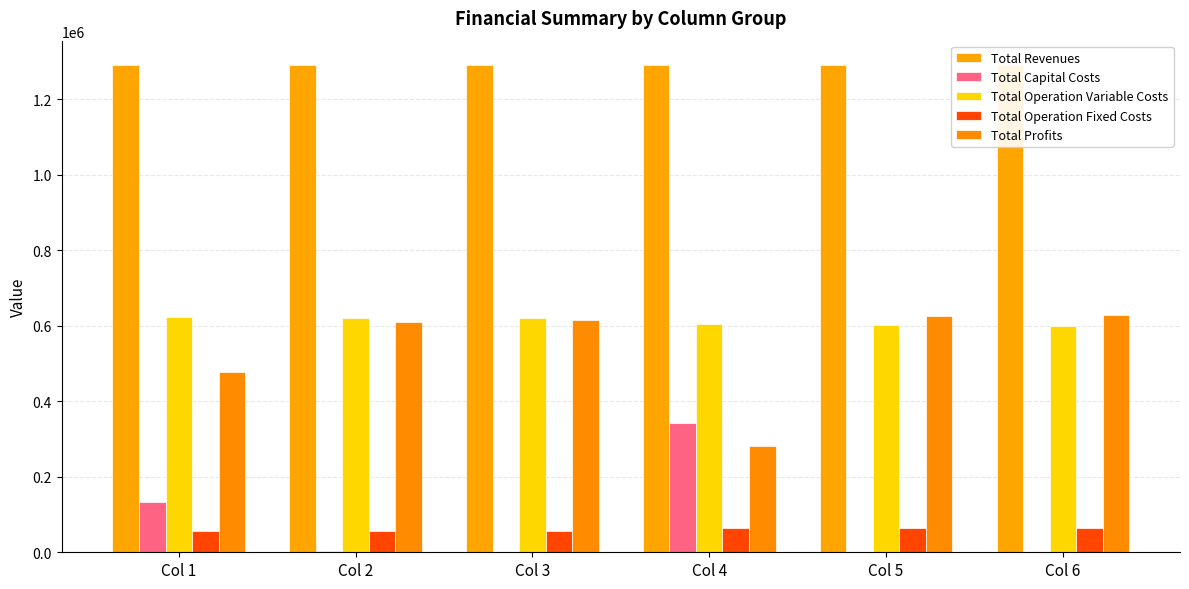

The Total Capital Costs series shows 51302.3 at Col 1. True or false?

False